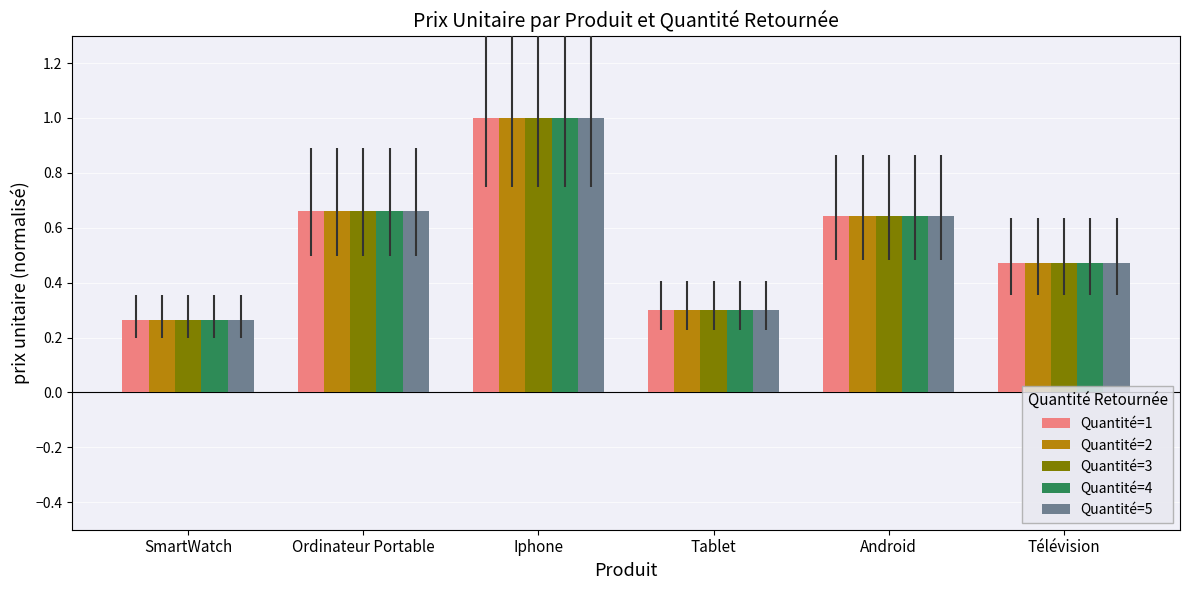

Is the value of Quantité=3 at SmartWatch greater than the value of Quantité=4 at Android?

No